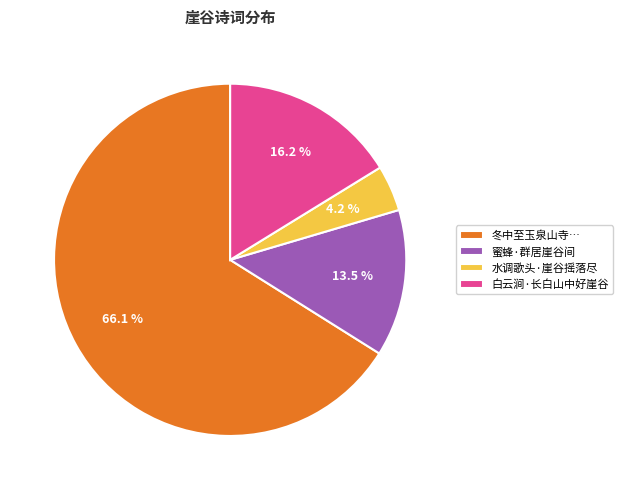

Which has a higher value, 蜜蜂·群居崖谷间 or 水调歌头·崖谷摇落尽?

蜜蜂·群居崖谷间